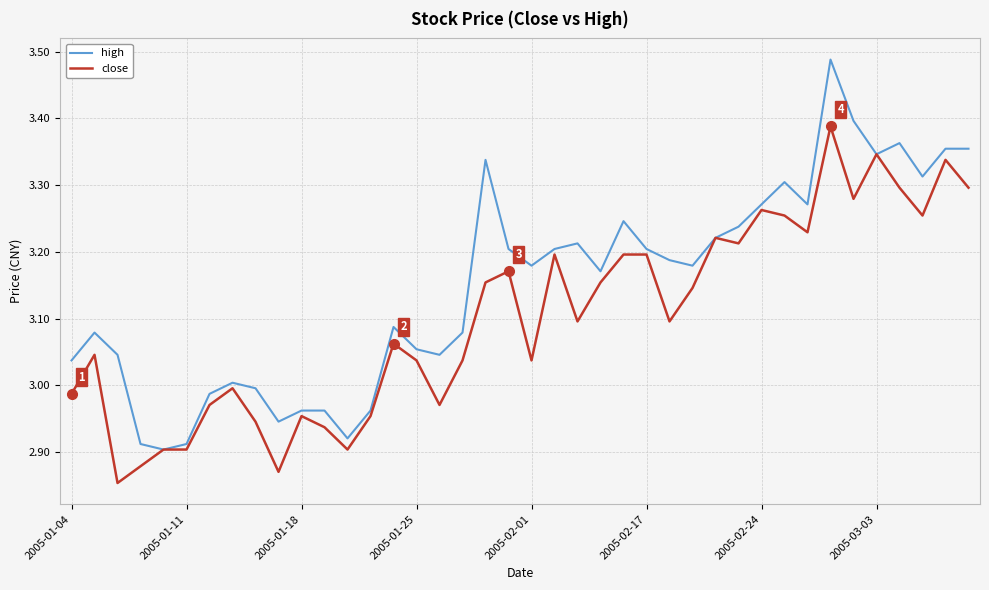

Which series has the largest total across all categories?

high